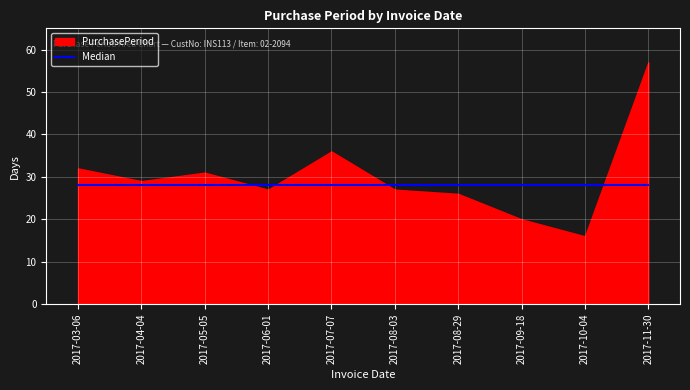

Between 2017-08-29 and 2017-04-04, which is larger?

2017-04-04